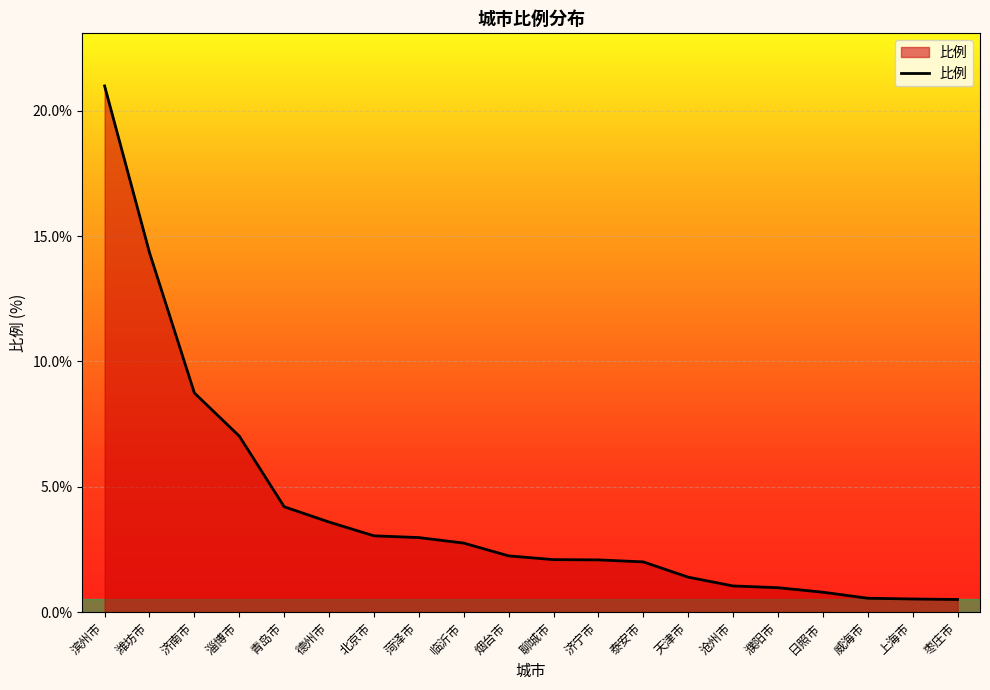

What is the greatest value displayed?

21.0